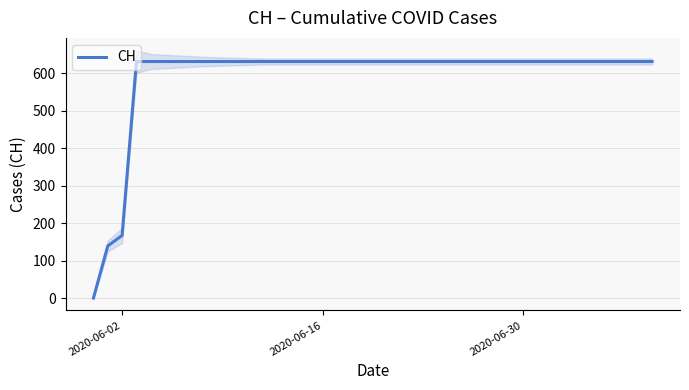

Where is CH nearest to the value 315?

2020-06-02